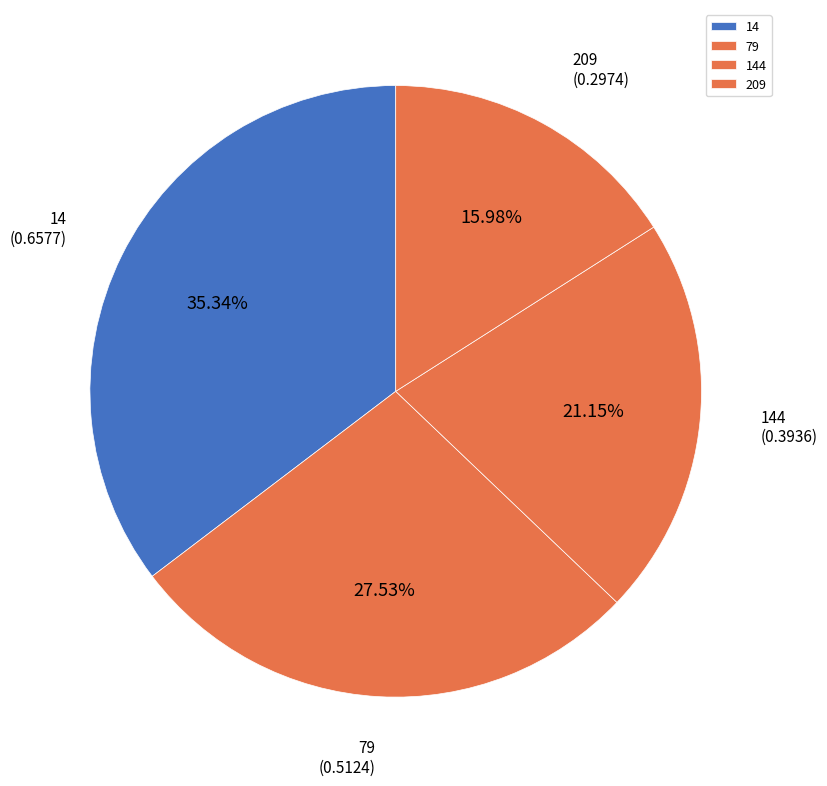

Does 144 represent more than half of the total?

No